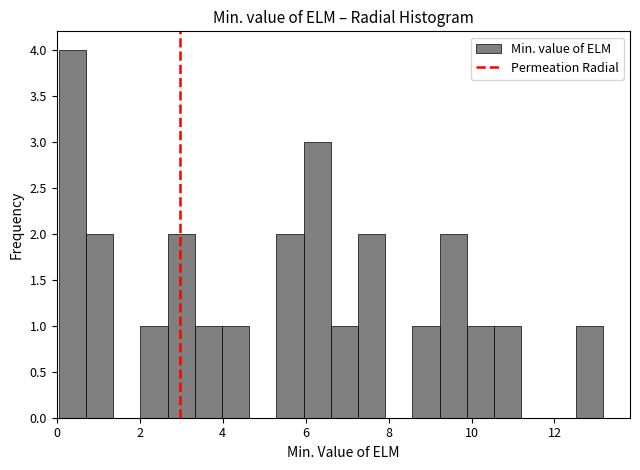

Read against the x-axis, roughly where is the centre of the tallest bar?

0.4